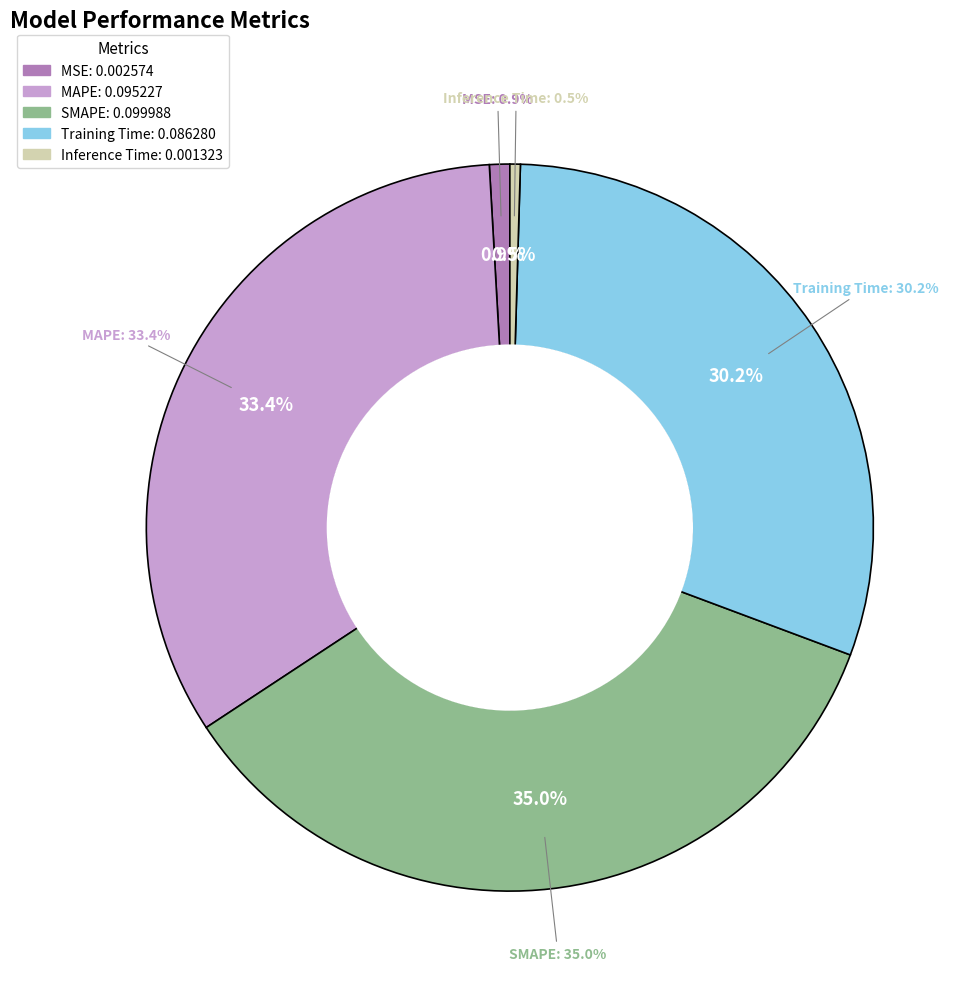

Which has a higher value, SMAPE or Inference Time?

SMAPE